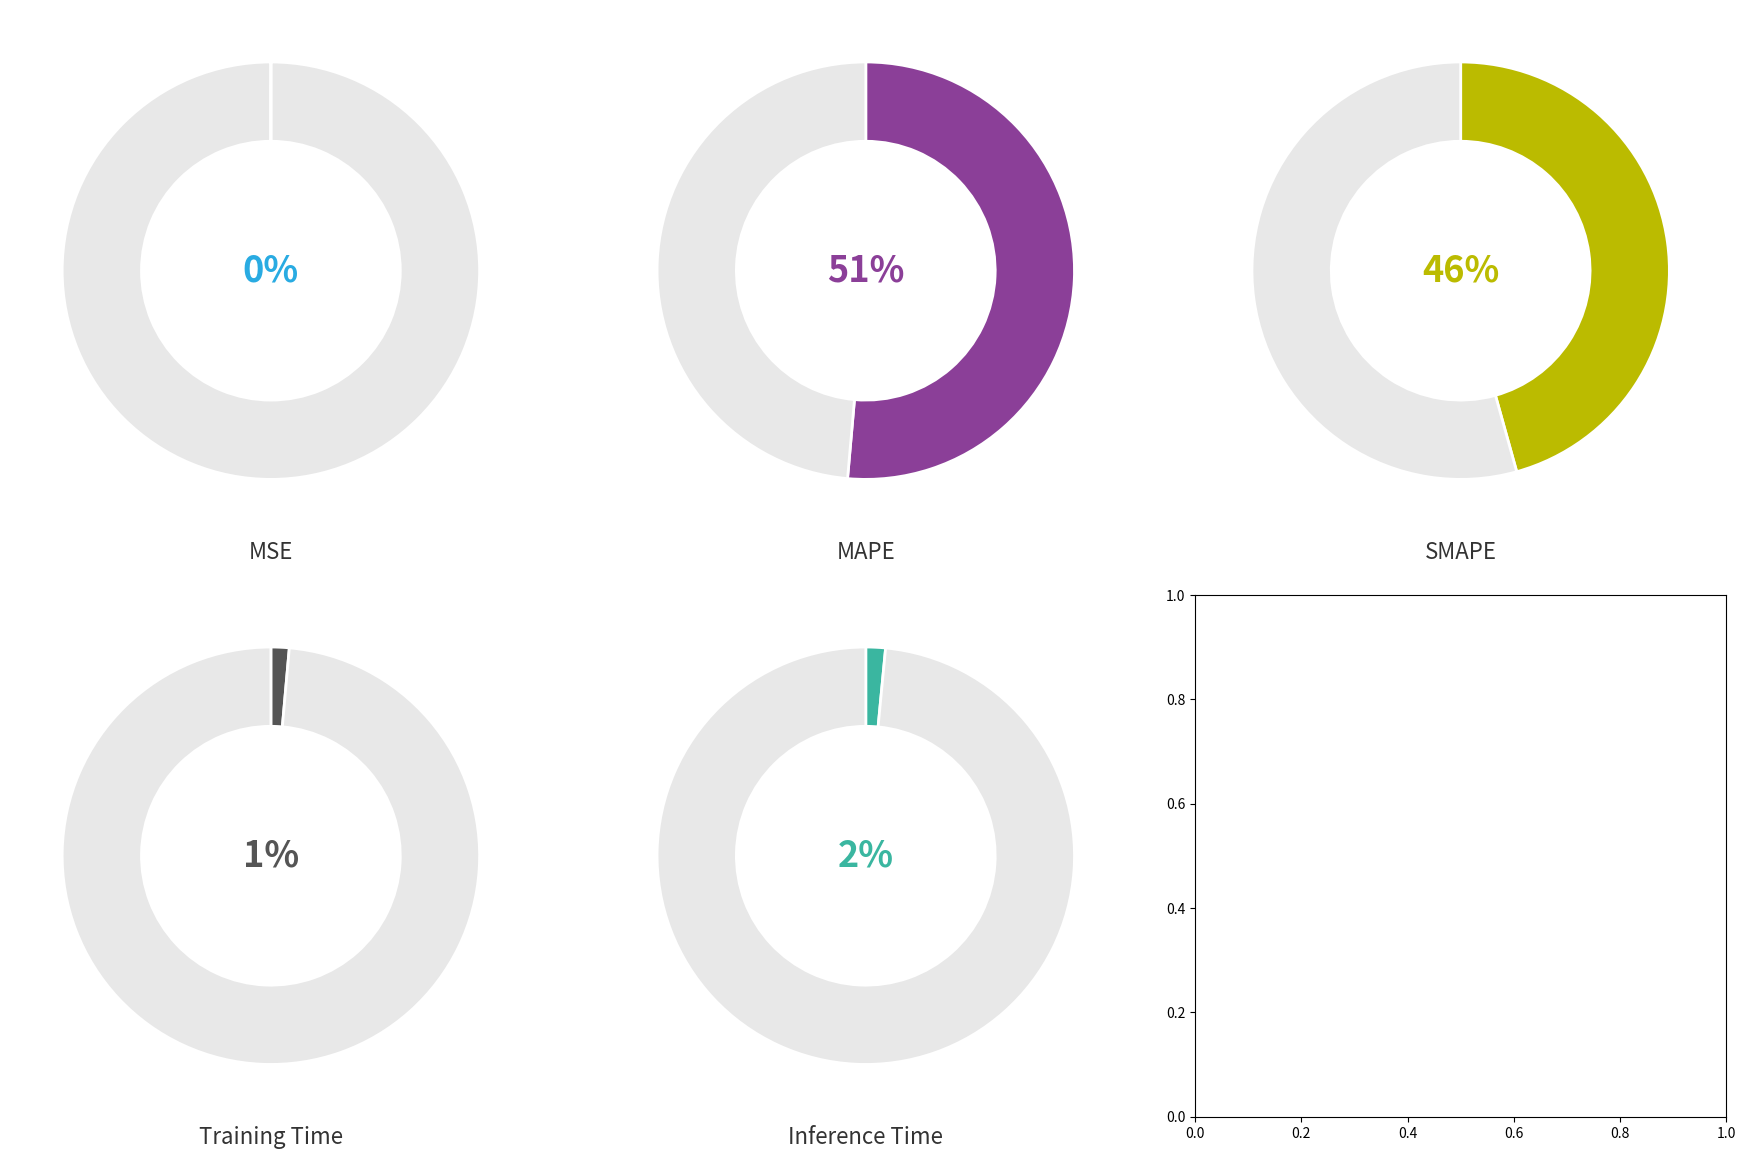

What portion of the pie excludes MSE?

100.0%